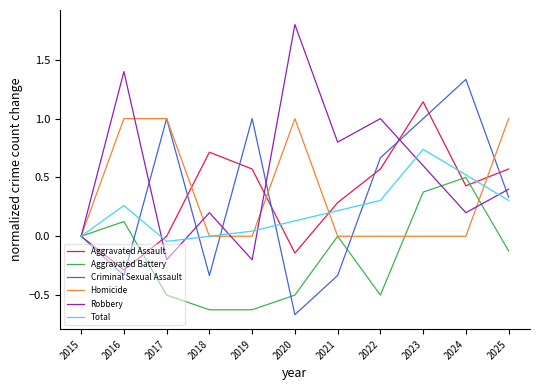

Is this an area chart (filled region under the line)?

No